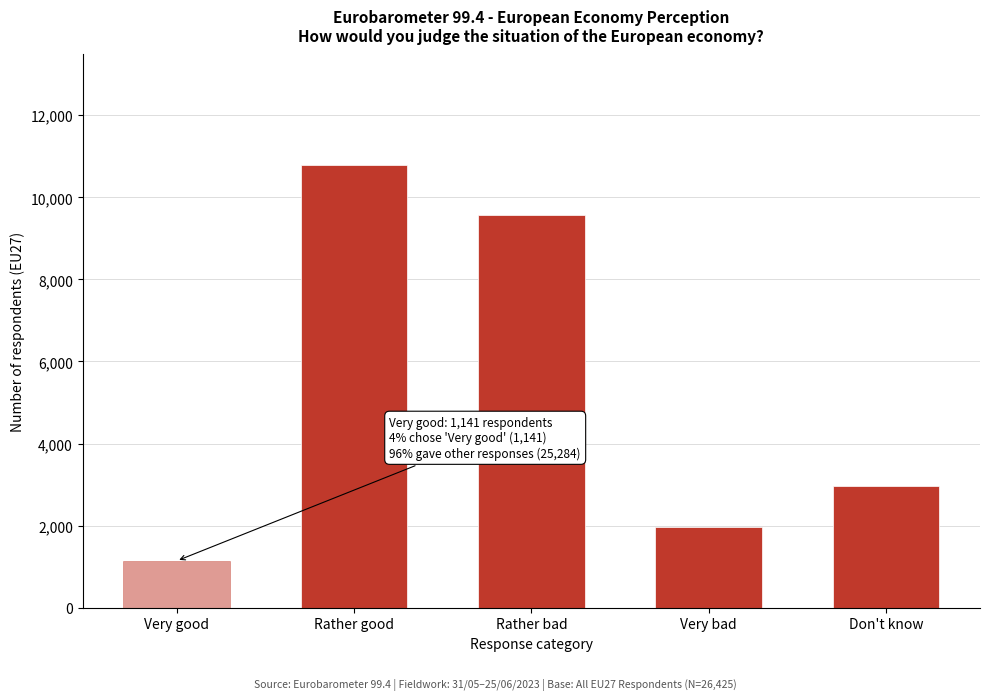

Reading right to left, extract all data points from this chart.

2975	1967	9558	10784	1141